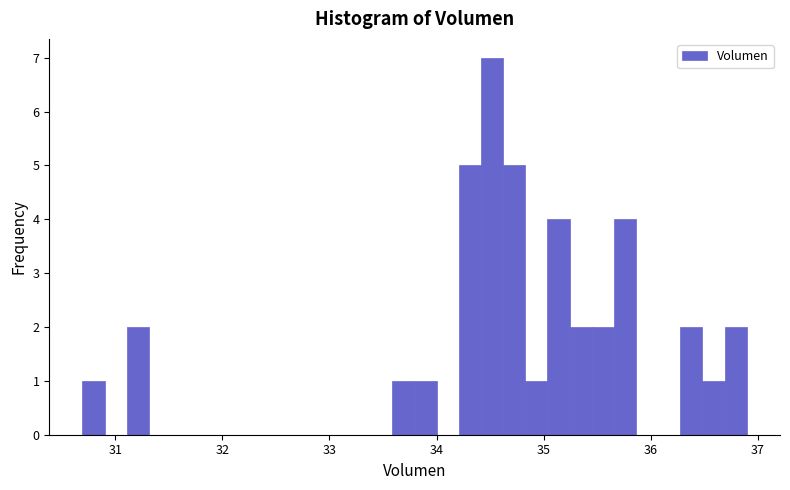

Read against the x-axis, roughly where is the centre of the tallest bar?

34.5